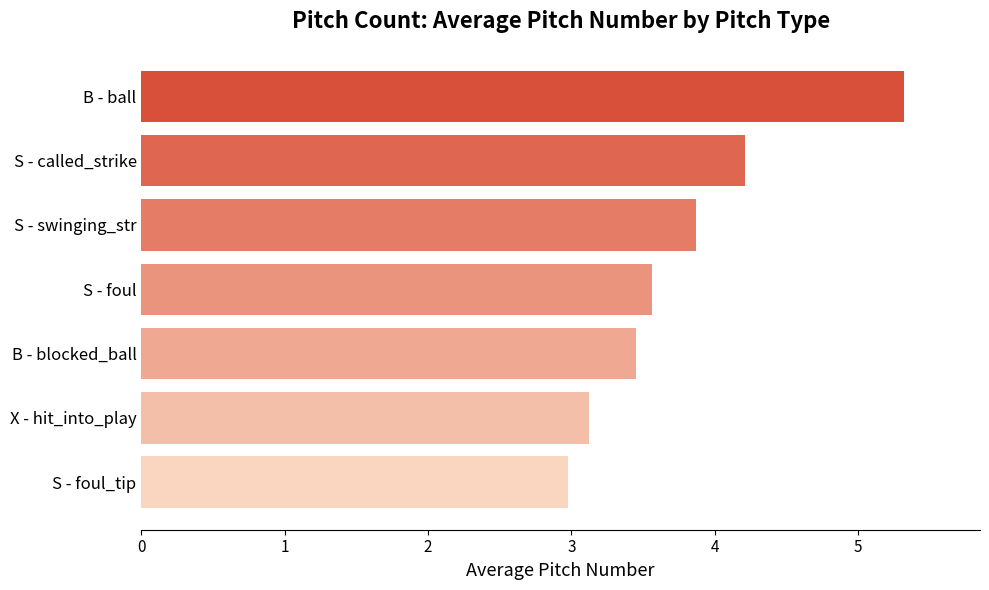

Rank the categories by value from highest to lowest.

B - ball, S - called_strike, S - swinging_str, S - foul, B - blocked_ball, X - hit_into_play, S - foul_tip